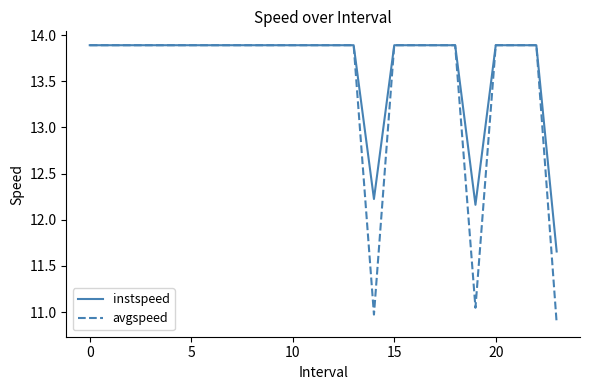

What is the maximum value for avgspeed?

13.9